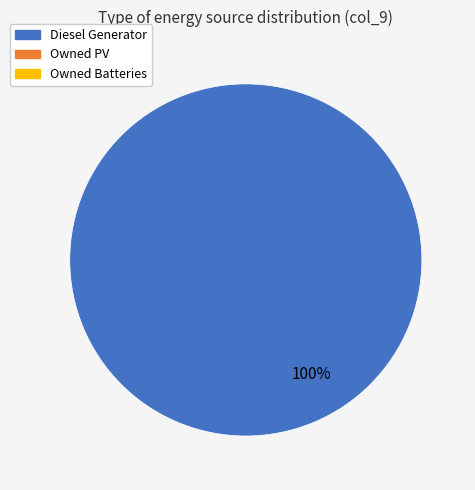

Count the number of slices in the pie.

1